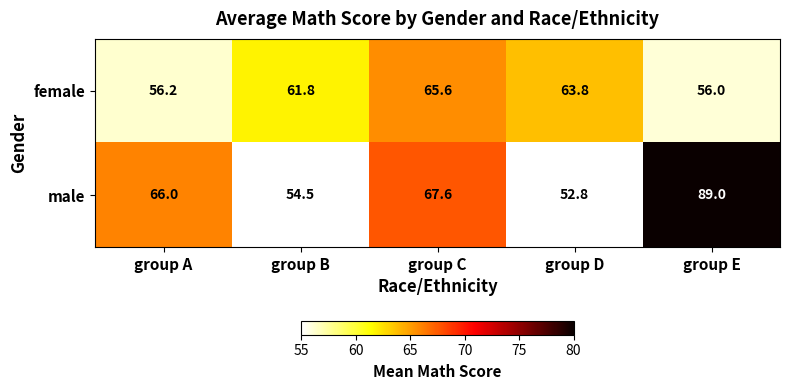

What is the difference between the highest and lowest values at group C?

2.0